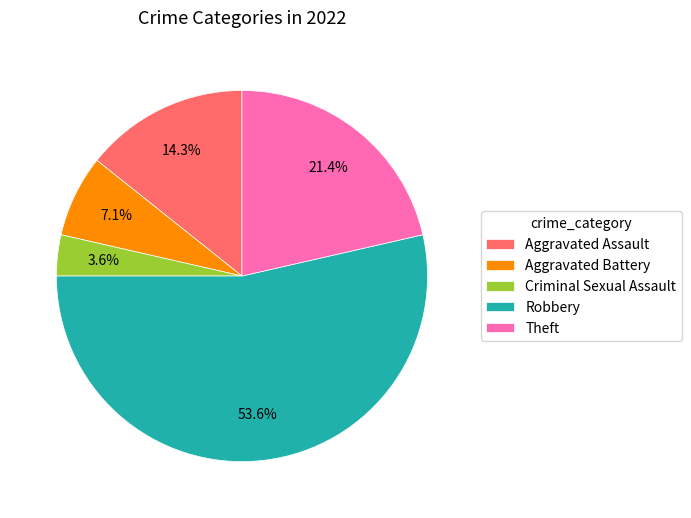

What percentage is the Robbery slice, to the nearest percent?

54%